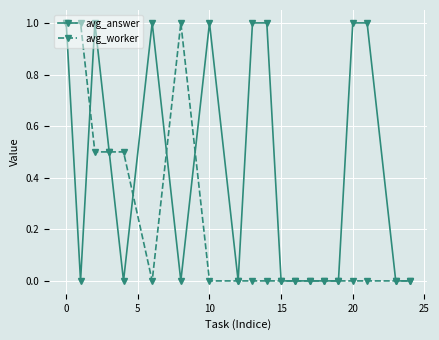

List the series in order of their overall mean, highest first.

avg_answer, avg_worker